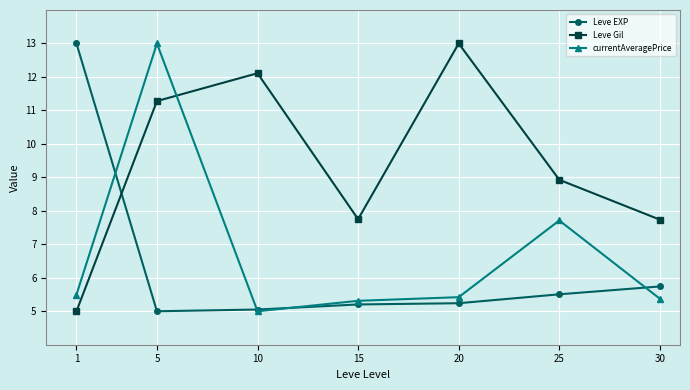

How many interior local peaks does the Leve Gil series have?

2